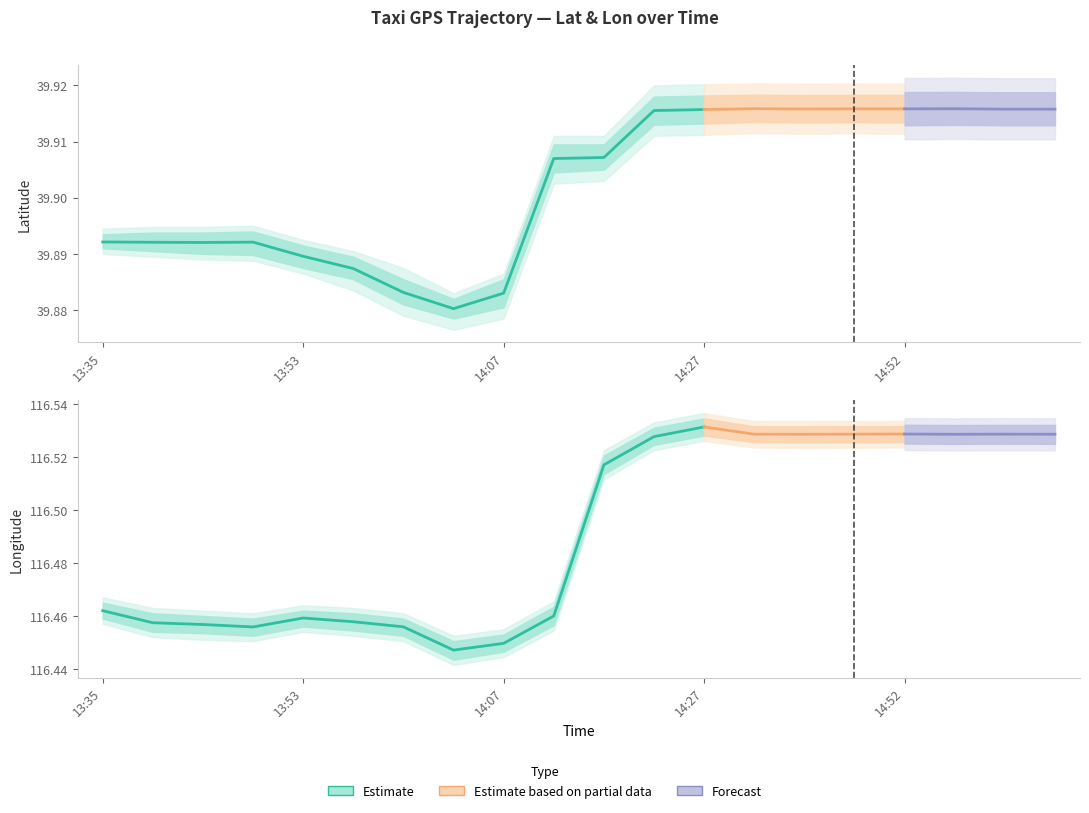

At 14:12, list the series in order from smallest to largest.

lat, lon